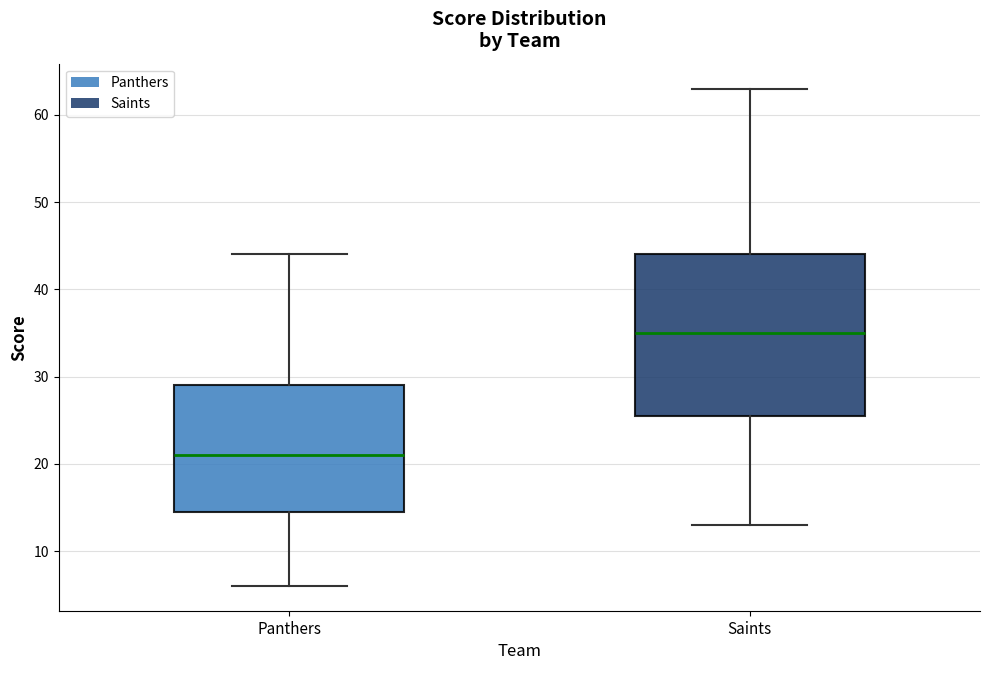

Which box's median line is the lowest?

Panthers